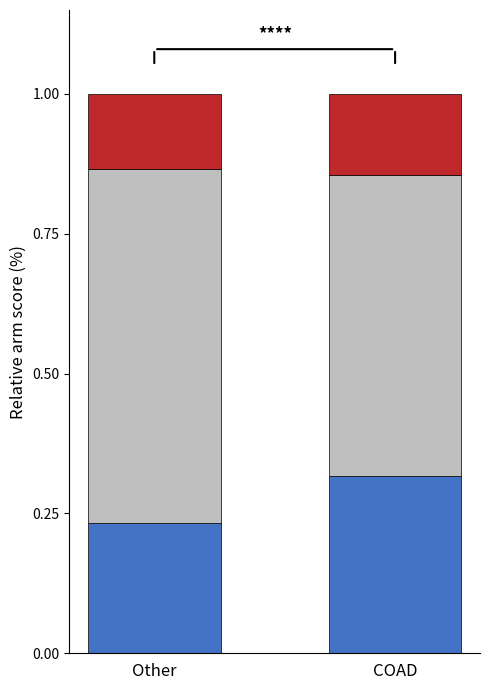

What is the total value across all series at COAD?

1.0